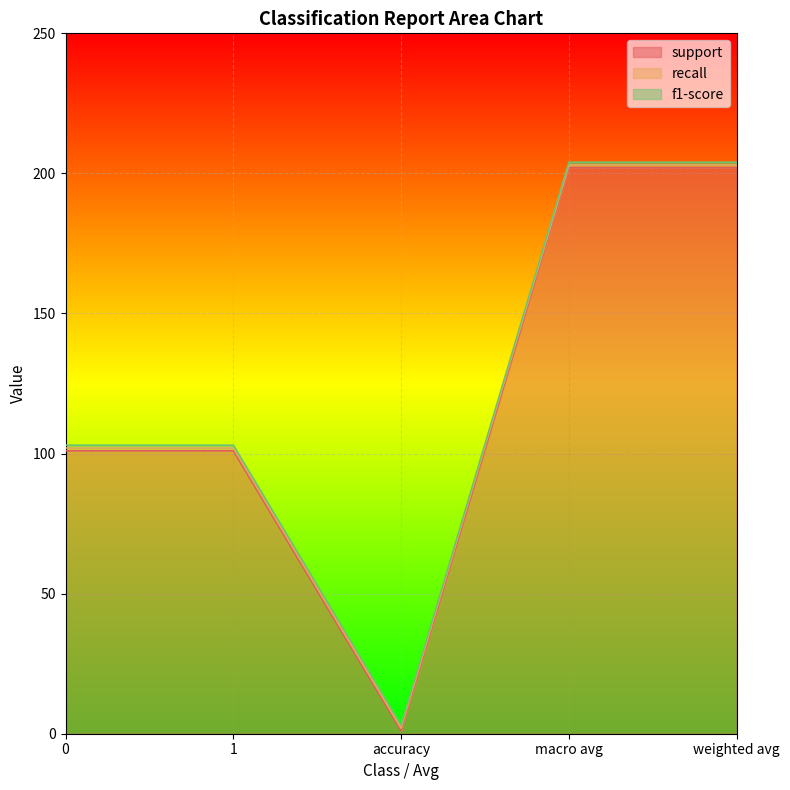

What is the highest value of the recall series?

1